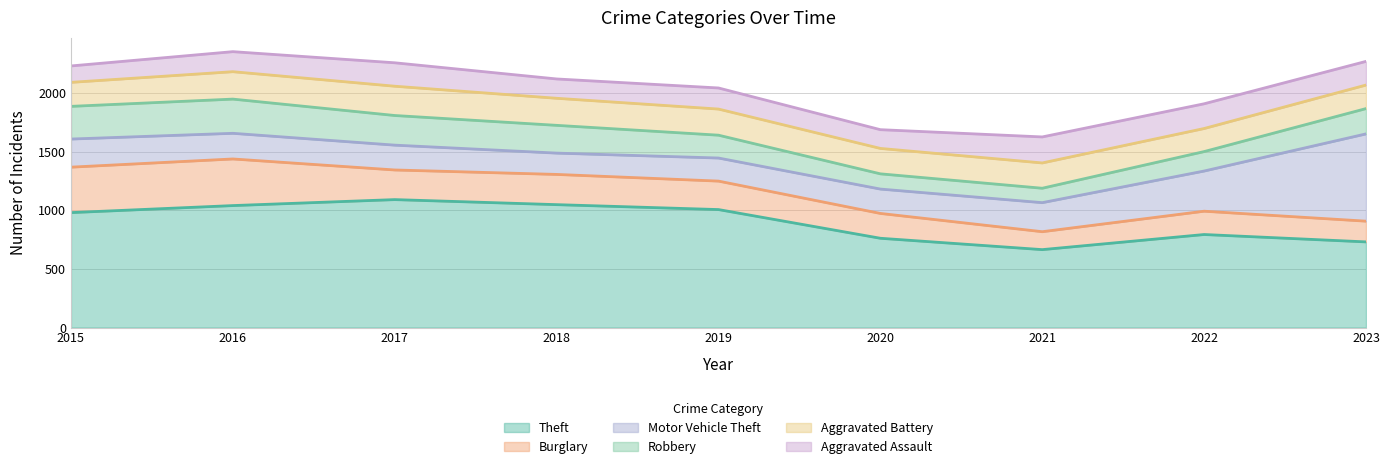

List the series in order of their peak value, highest first.

Theft, Motor Vehicle Theft, Burglary, Robbery, Aggravated Battery, Aggravated Assault